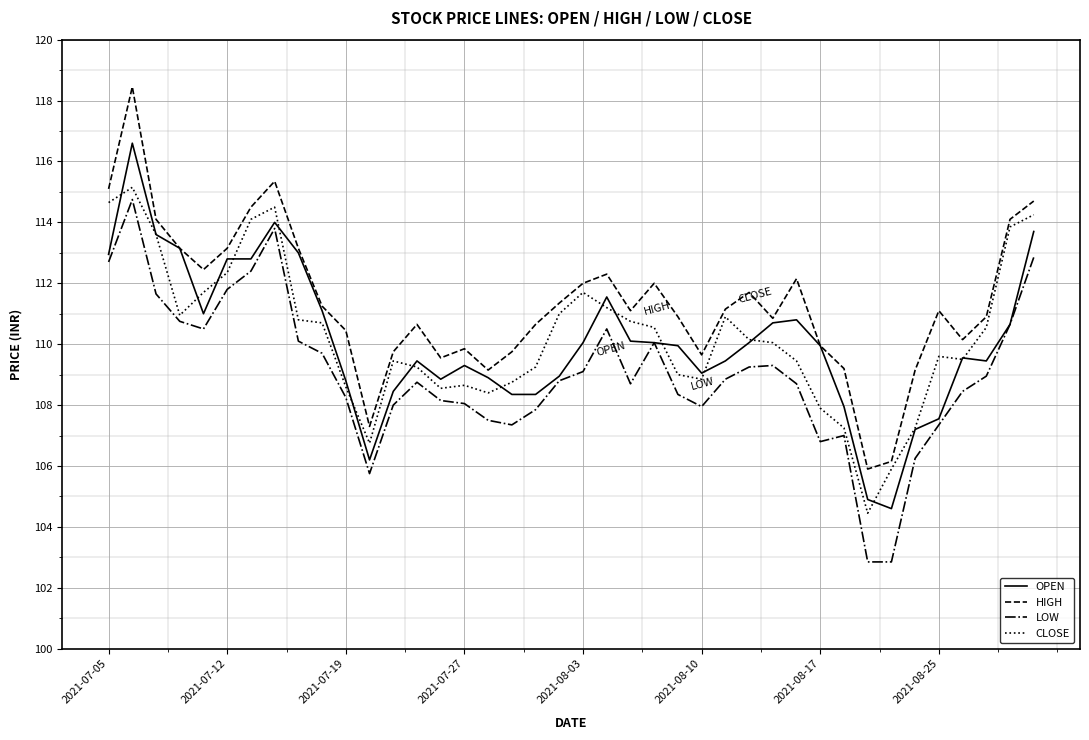

True or false: LOW and HIGH cross at least once.

False